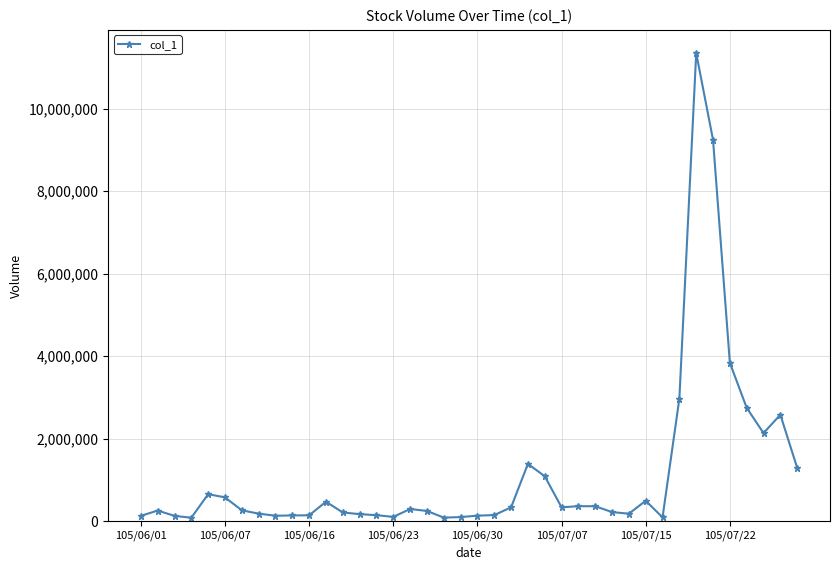

How many data points does each series have?

40